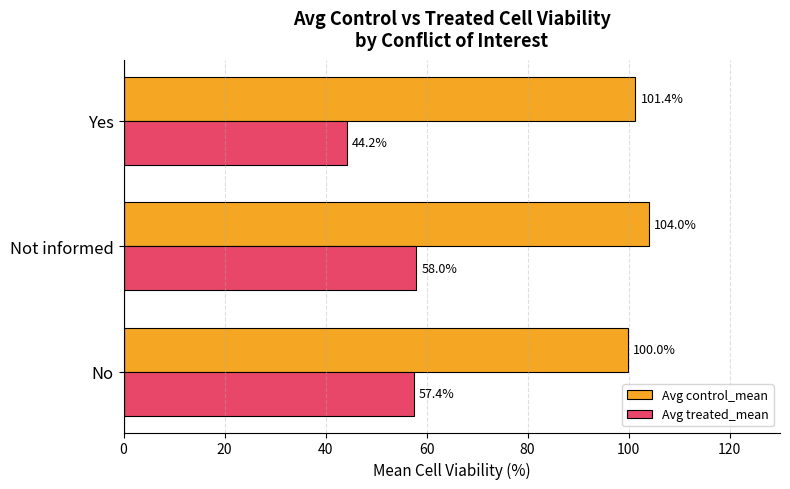

The value of Avg treated_mean at No is 57.4. True or false?

True